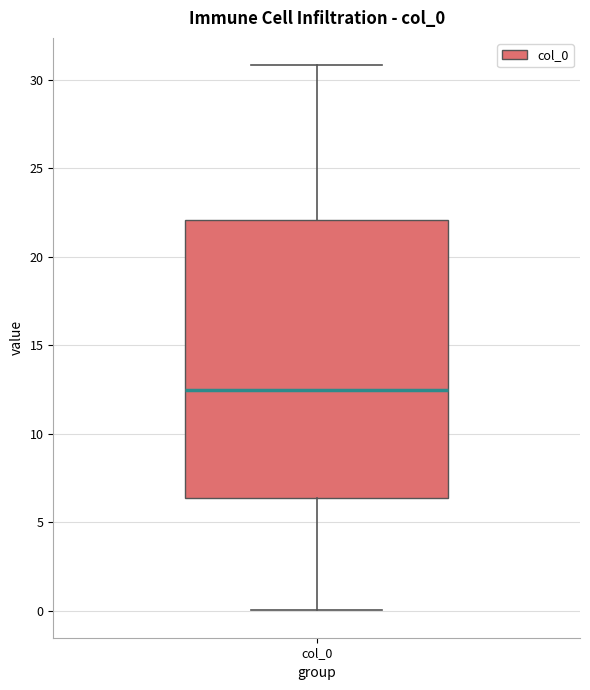

Transcribe this box plot: give where the median line is, the range the box spans, and where the two whiskers end, as read against the y-axis. The values are not printed on the chart, so give them approximately, as read against the axis.

median 12.5, box 6.5 to 22.0, whiskers 0.0 to 31.0